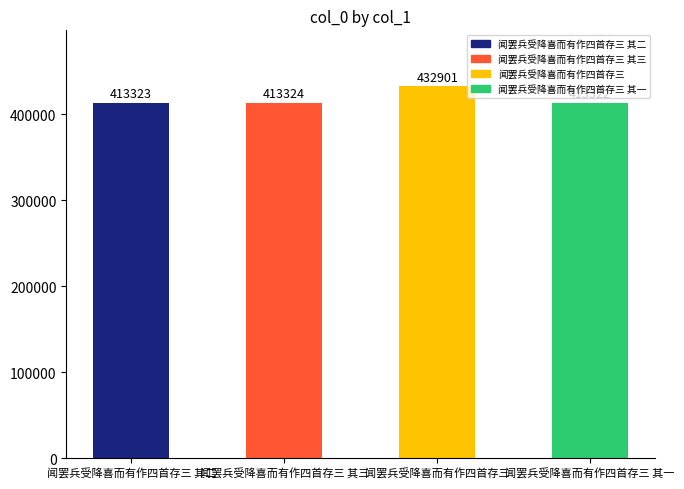

What is the value of the 2nd bar from the left?

413324